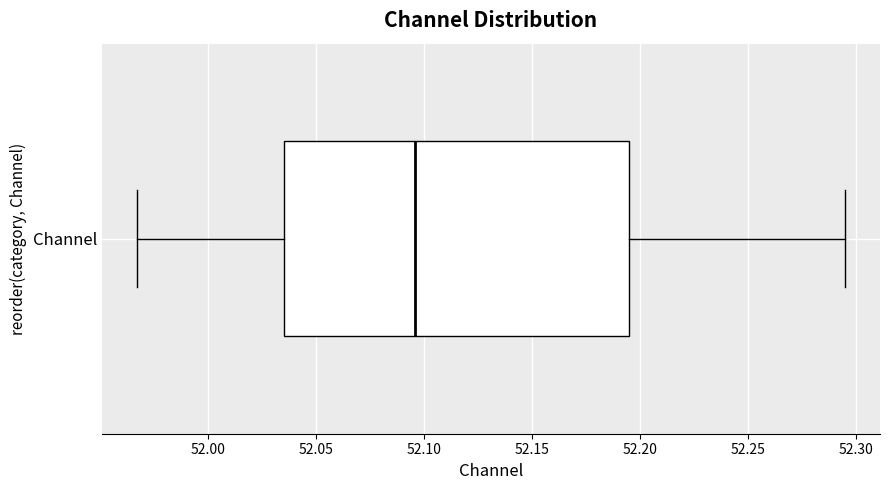

Read this box plot against the x-axis: the position of the median line, the range covered by the box, and the ends of both whiskers. The values are not printed on the chart, so give them approximately, as read against the axis.

median 52.095, box 52.035 to 52.195, whiskers 51.965 to 52.295